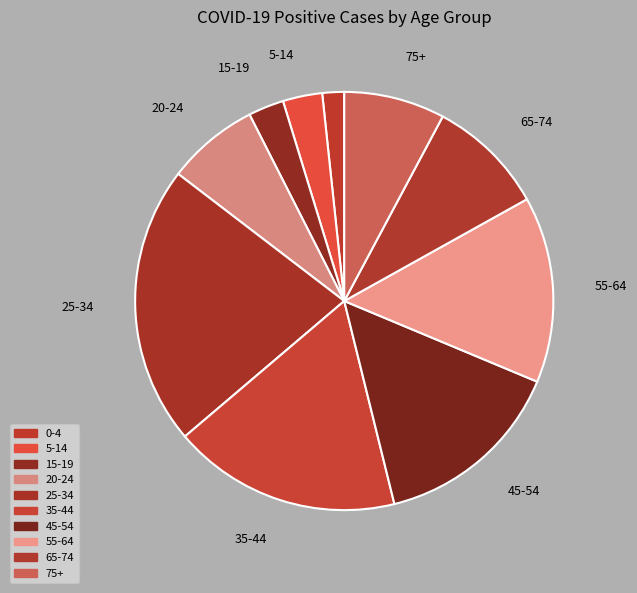

To the nearest percent, what portion does 75+ represent?

8%